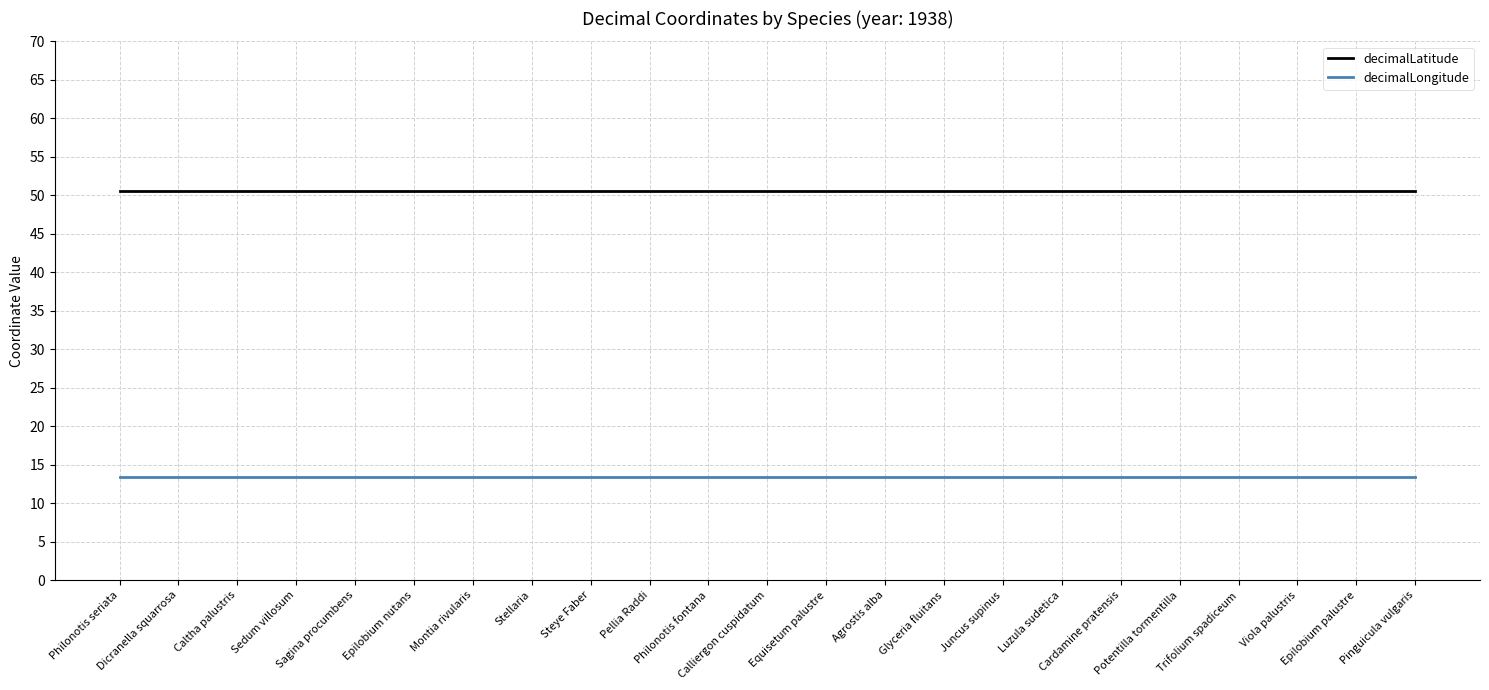

Reading right to left, list all the values displayed in this chart.

decimalLatitude: 50.6	50.6	50.6	50.6	50.6	50.6	50.6	50.6	50.6	50.6	50.6	50.6	50.6	50.6	50.6	50.6	50.6	50.6	50.6	50.6	50.6	50.6	50.6
decimalLongitude: 13.4	13.4	13.4	13.4	13.4	13.4	13.4	13.4	13.4	13.4	13.4	13.4	13.4	13.4	13.4	13.4	13.4	13.4	13.4	13.4	13.4	13.4	13.4